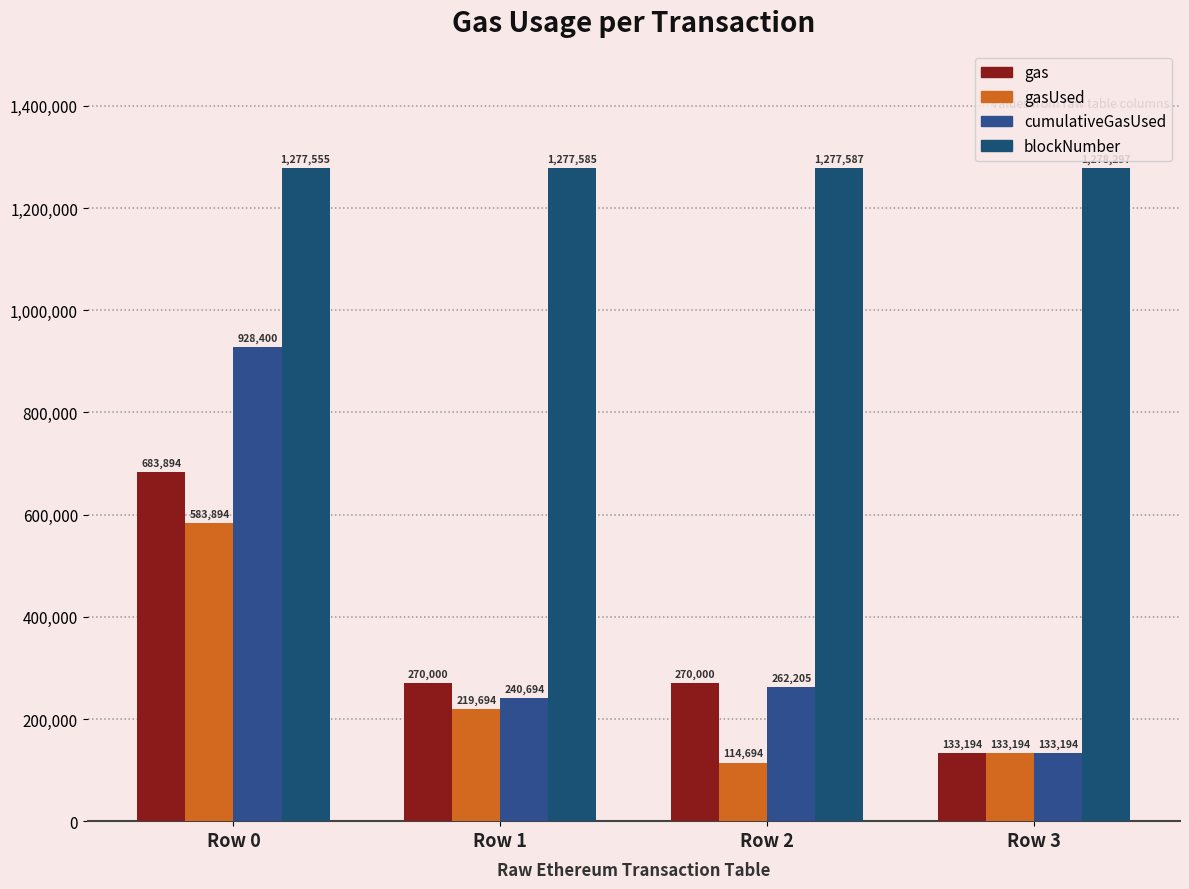

Which series has the largest total across all categories?

blockNumber